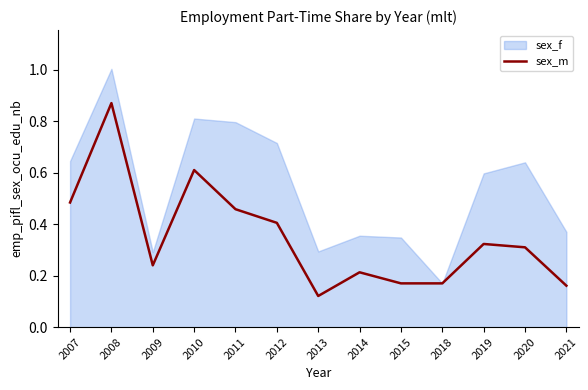

True or false: the data shows 0.5 at 2011.

True